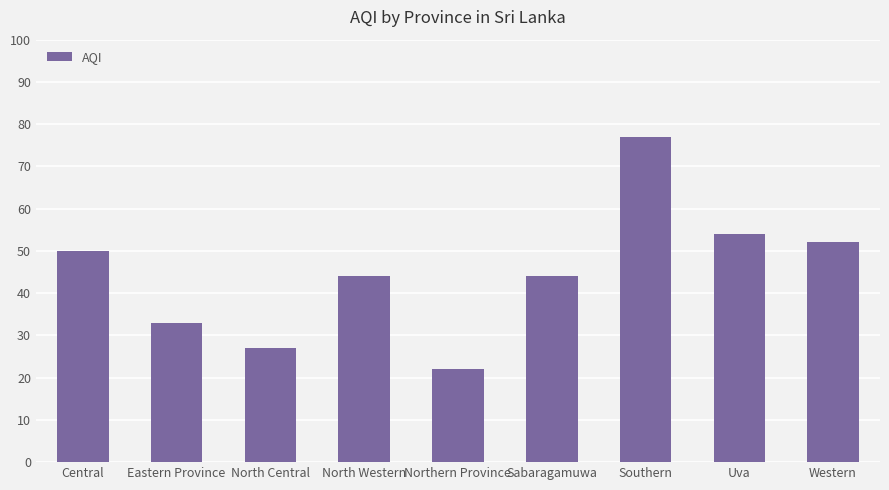

What is the sum of all values?

403